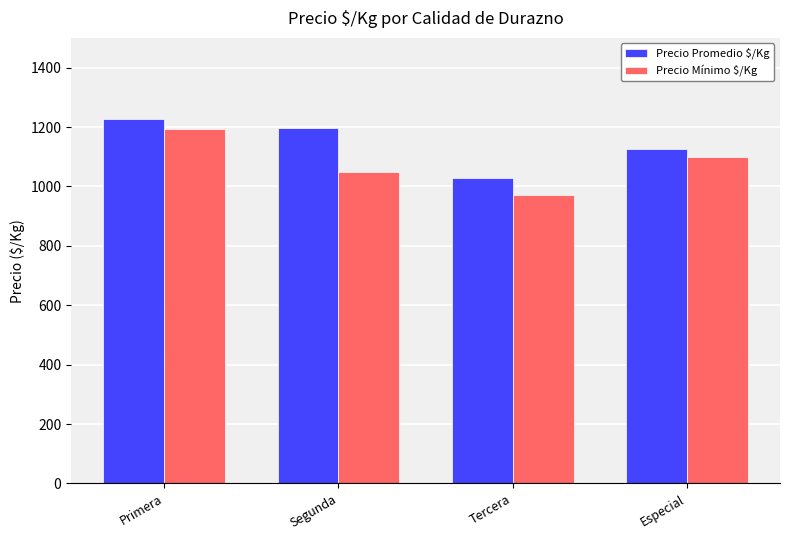

Which category has the highest value in the Precio Mínimo $/Kg series?

Primera